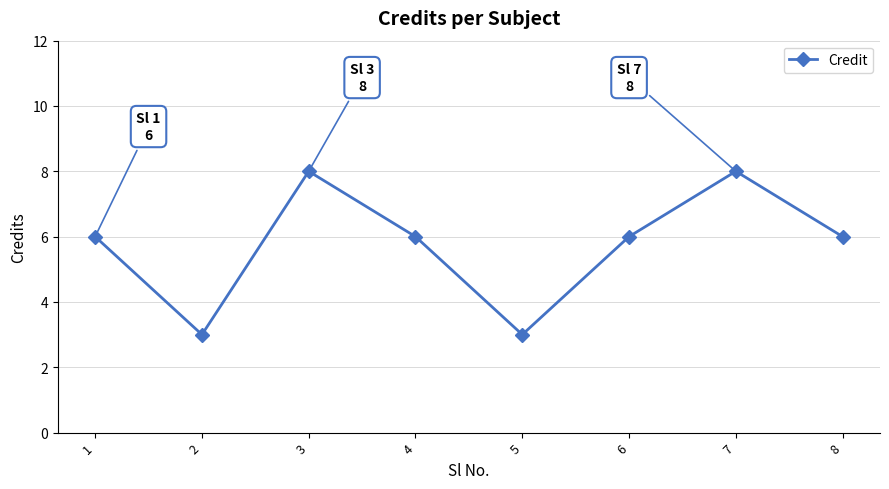

Approximately how many times larger is the value at 5 compared to 4?

0.5